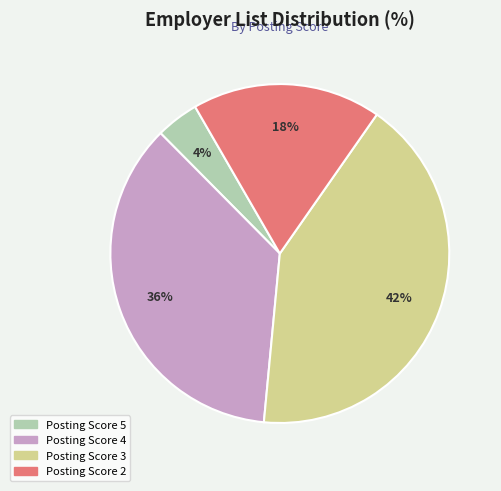

Is there any slice that represents more than half of the pie?

No